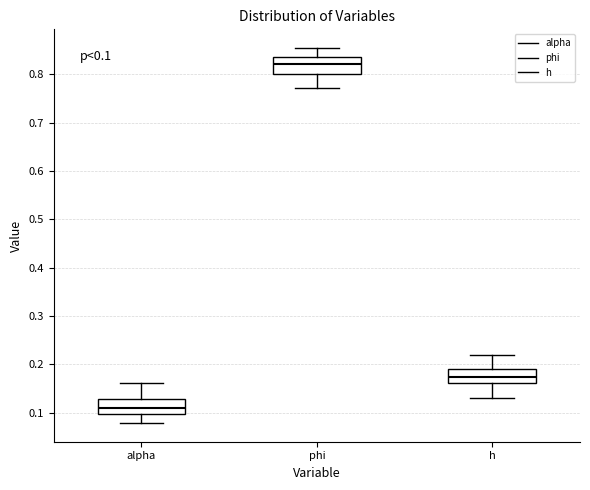

Which box has the lowest median line?

alpha